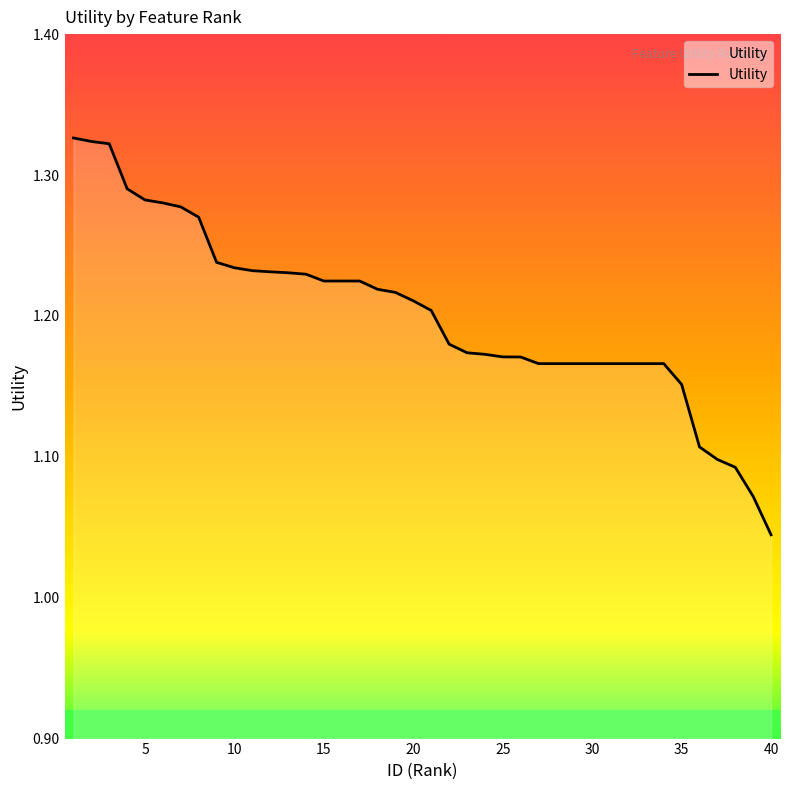

What is the difference between the maximum and minimum values?

0.3